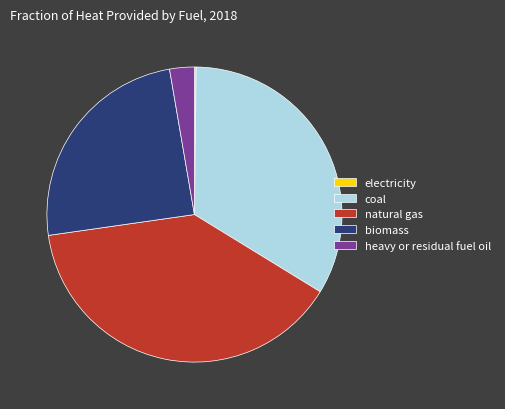

Which has a higher value, coal or heavy or residual fuel oil?

coal